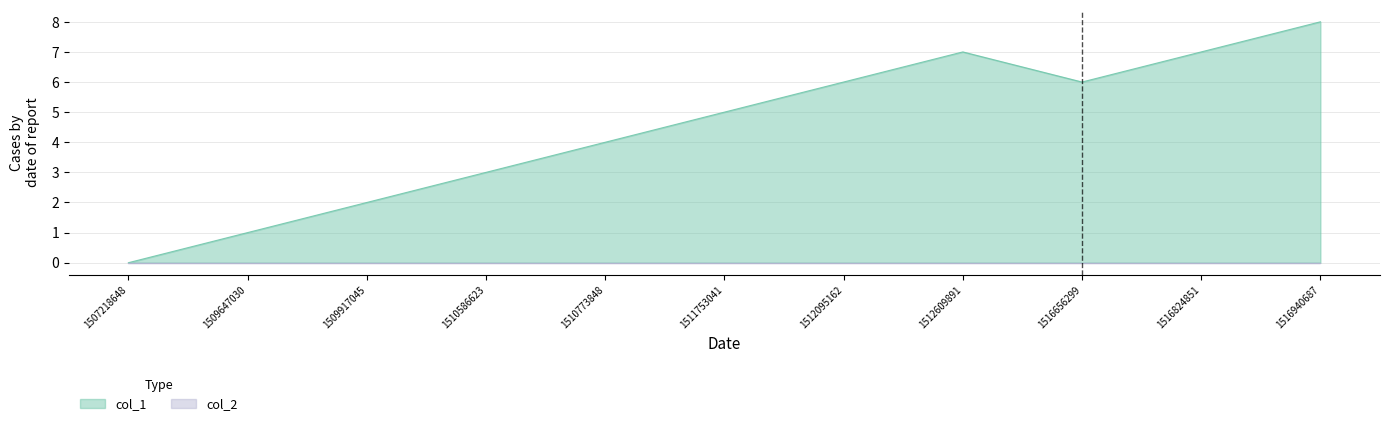

What is the difference between the maximum and second lowest values?

7